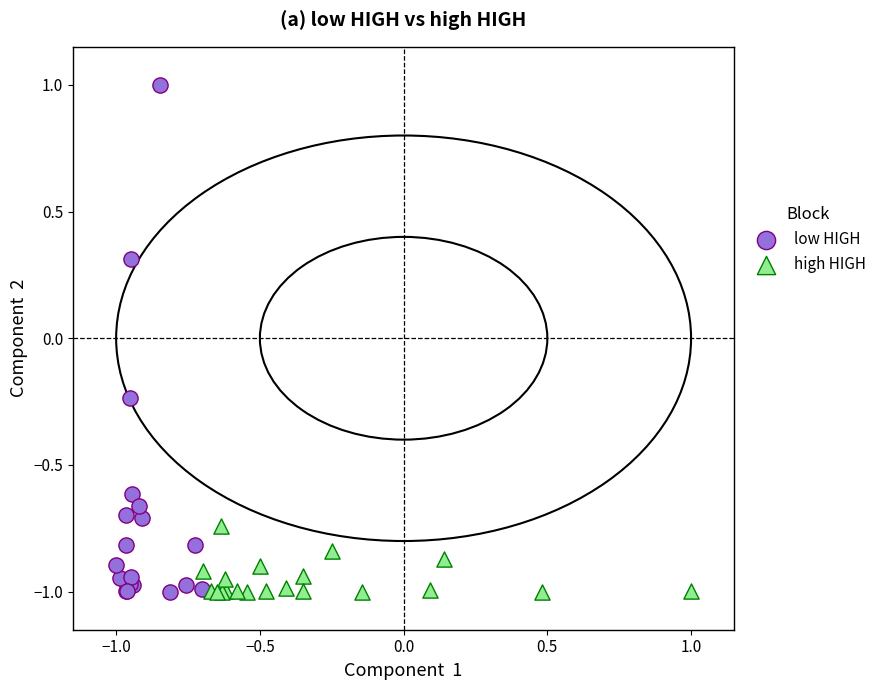

Which series contains the highest Y value?

low HIGH